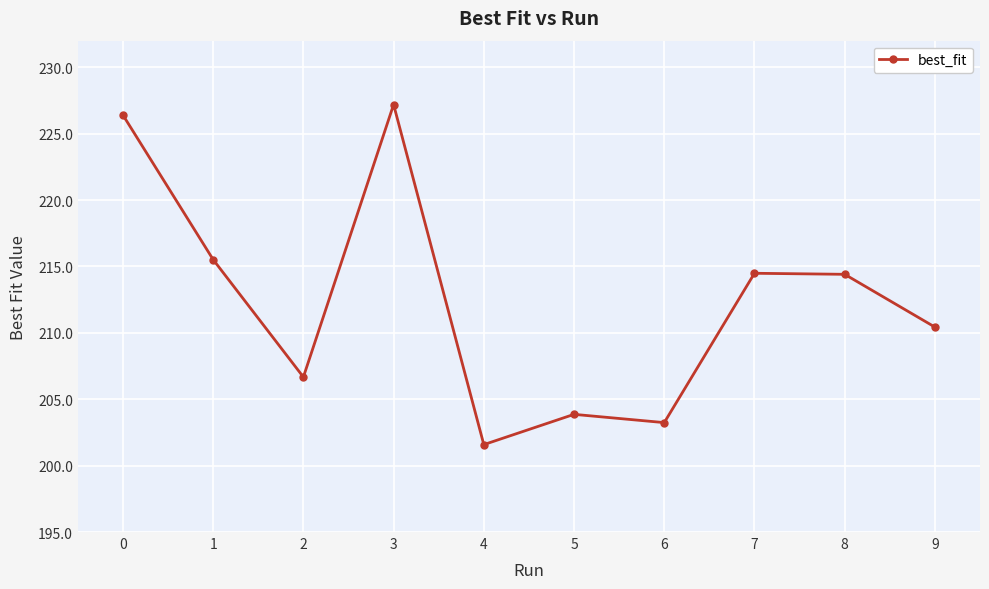

What is the value of the 5th point from the left?

201.6